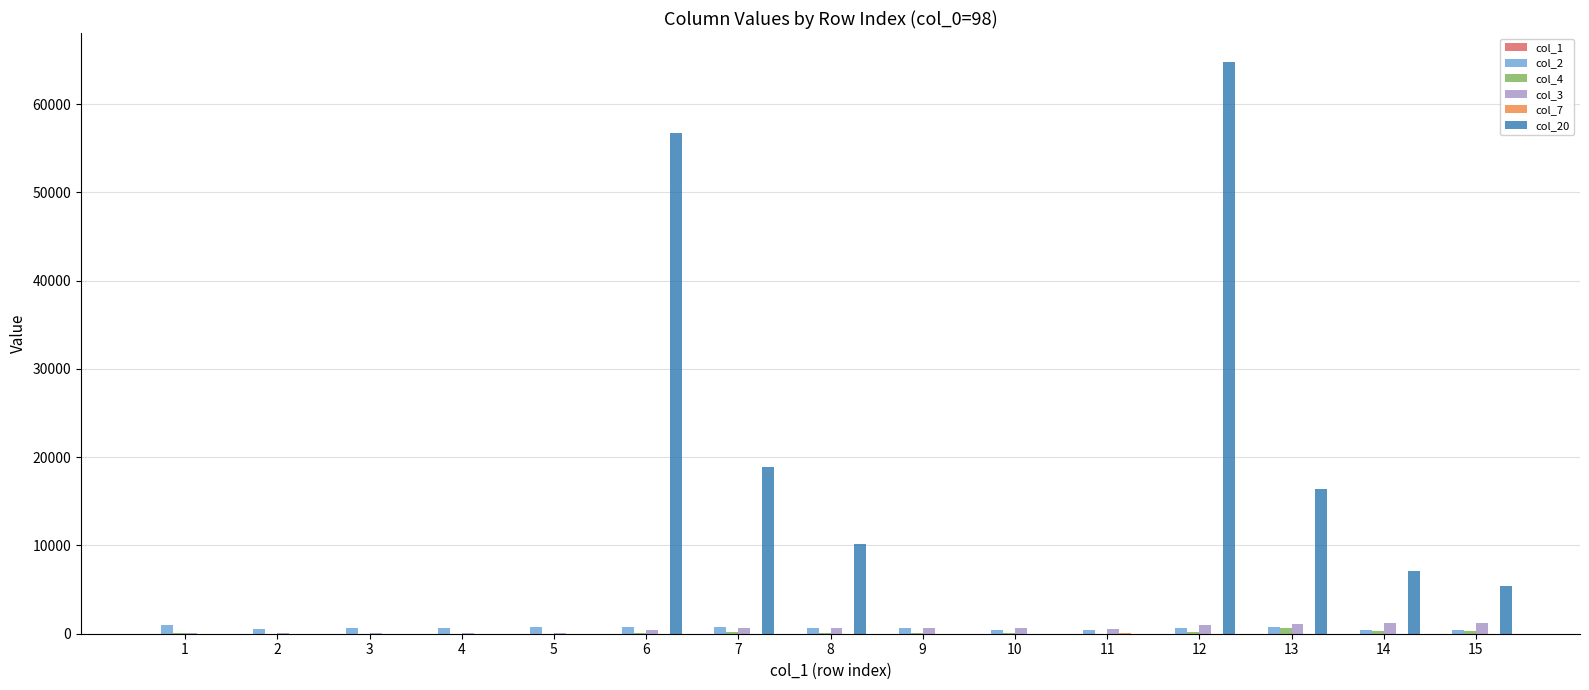

What is the difference between the col_2 values at 12 and 5?

72